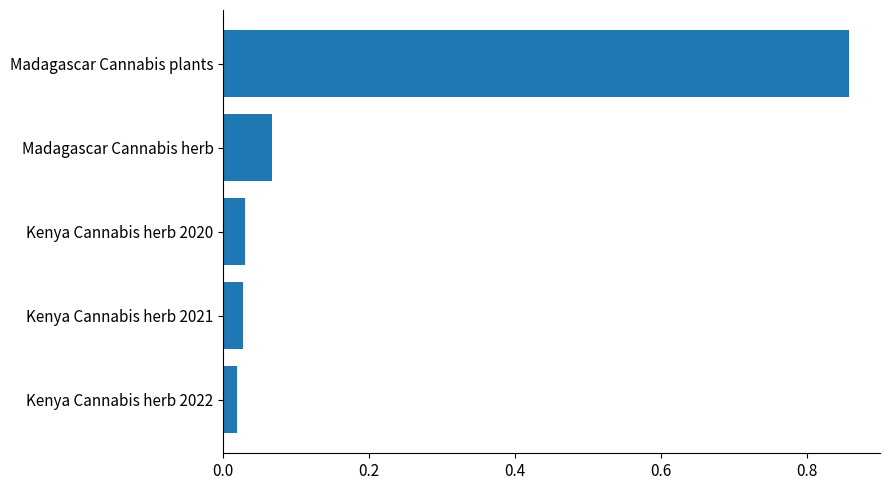

Are the bars horizontal?

Yes